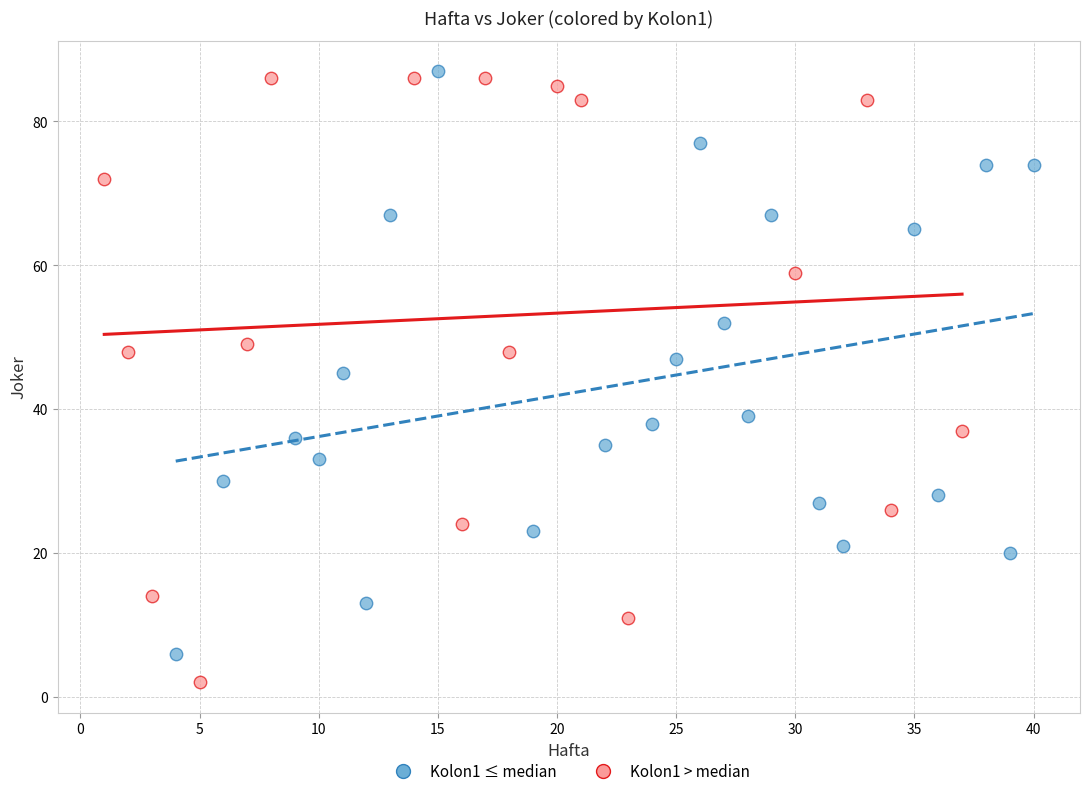

Which series reaches the minimum Y coordinate?

Kolon1 > median